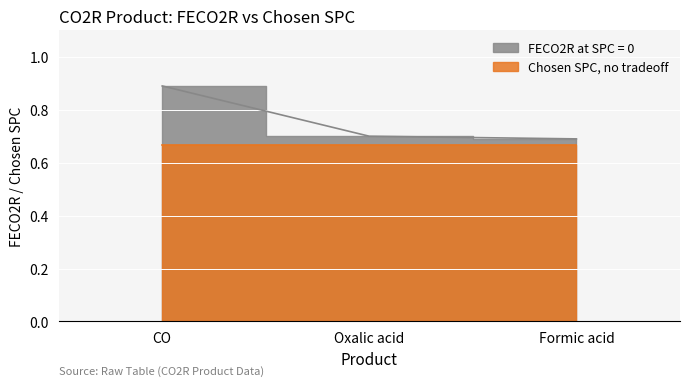

What is the average value of the CO series?

0.8